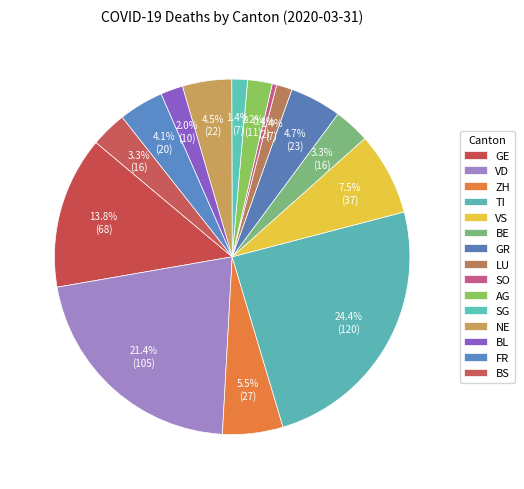

To the nearest percent, what is the difference between the largest and smallest slice percentages?

24%